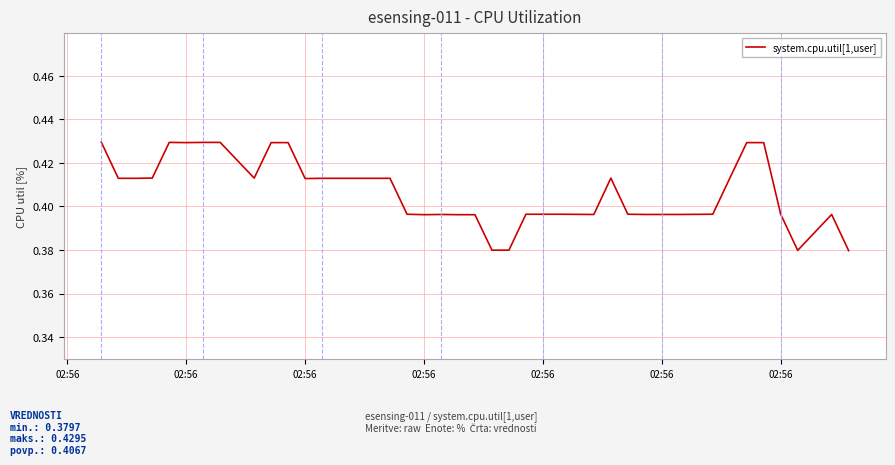

How many interior local valleys (lower than both neighbors) does the data have?

6